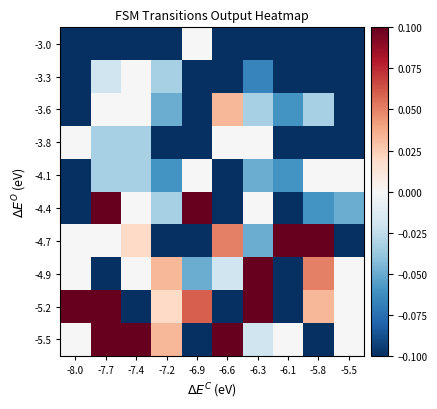

What is the maximum value shown in the chart?

0.1